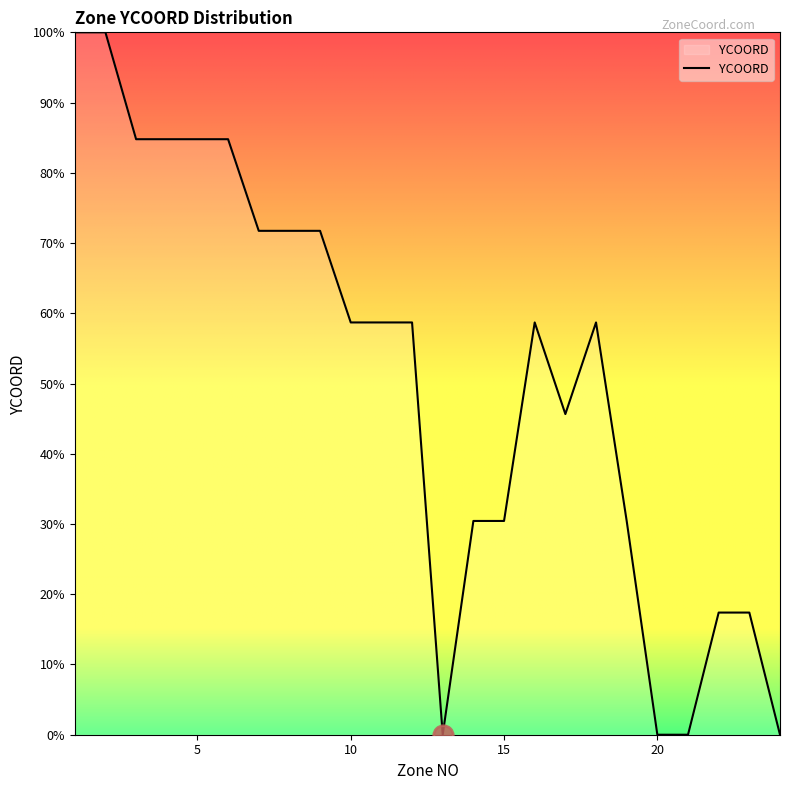

What is the difference between the maximum and minimum values?

100.0